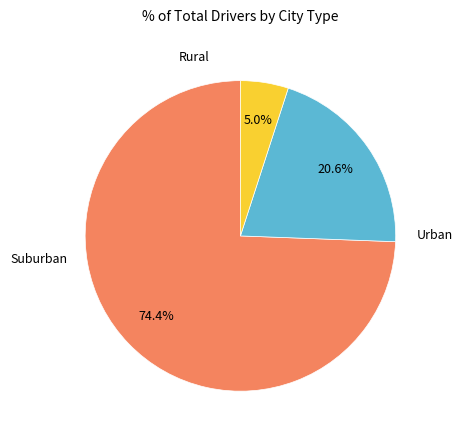

Is there a majority slice in this chart?

Yes